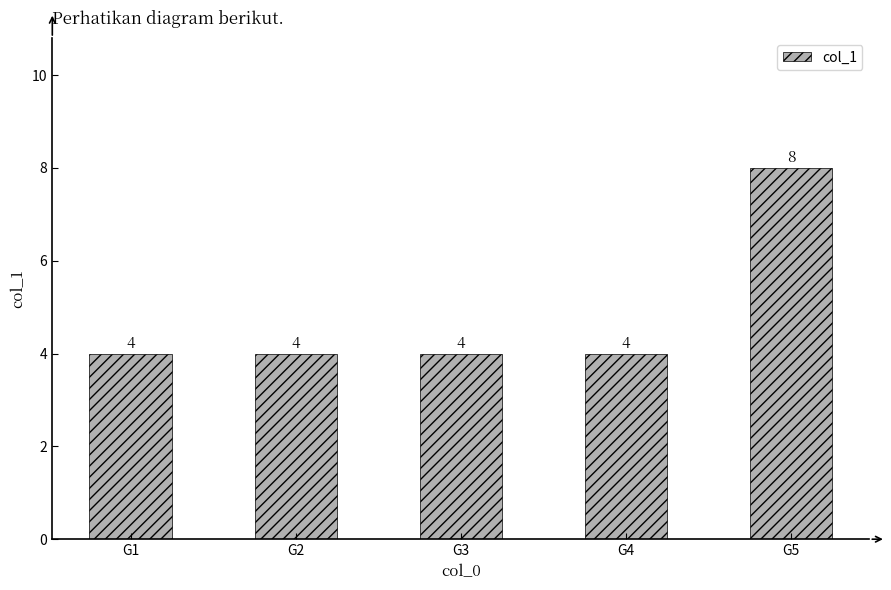

What is the value of the 2nd bar from the left?

4